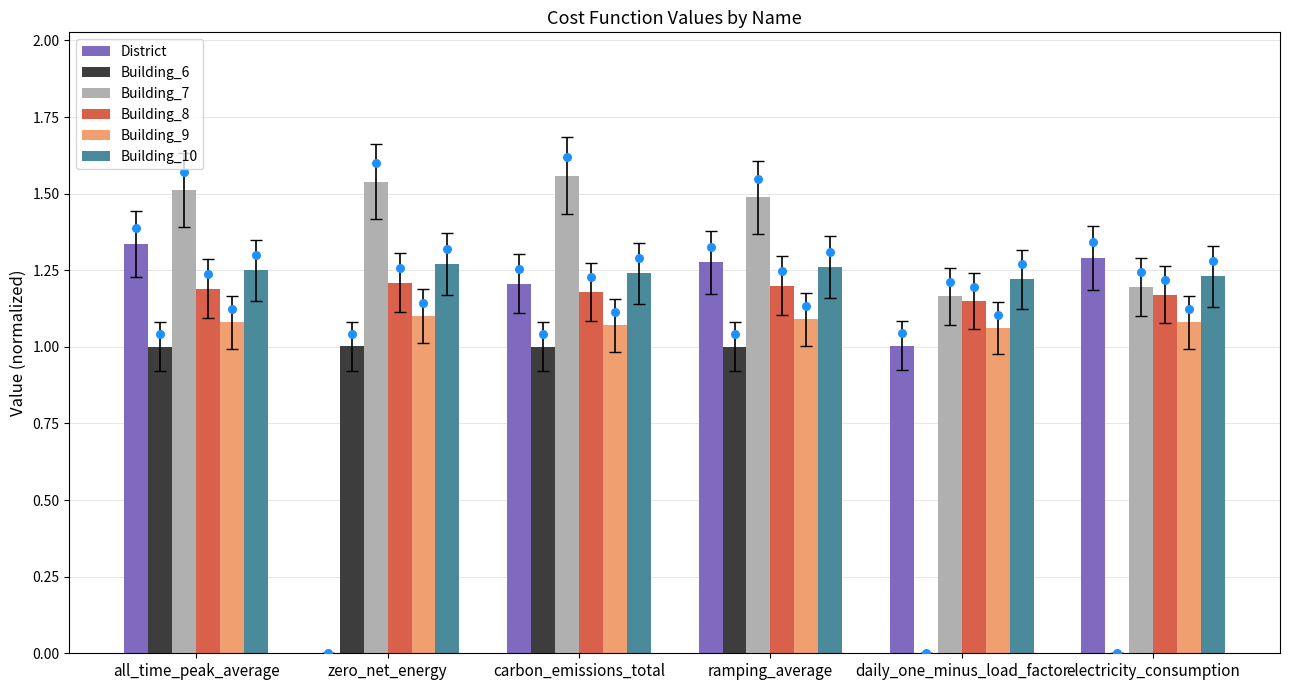

At which category is the sum across all series the highest?

all_time_peak_average